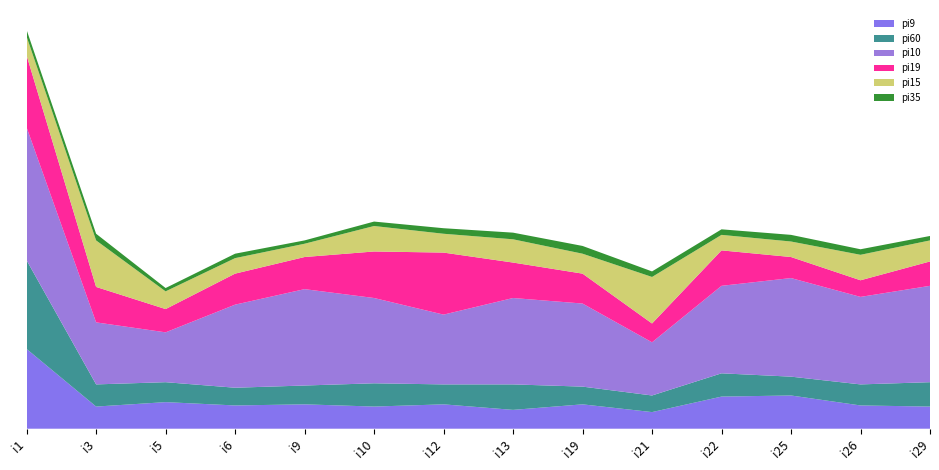

Reading left to right, extract all data points from this chart.

pi9: i1=72	i3=20	i5=24	i6=21	i9=22	i10=20	i12=22	i13=17	i19=22	i21=15	i22=29	i25=30	i26=21	i29=20
pi60: i1=80	i3=20	i5=18	i6=16	i9=17	i10=21	i12=18	i13=23	i19=16	i21=15	i22=21	i25=17	i26=19	i29=22
pi10: i1=120	i3=56	i5=45	i6=75	i9=87	i10=77	i12=63	i13=78	i19=75	i21=48	i22=79	i25=89	i26=79	i29=87
pi19: i1=65	i3=32	i5=21	i6=28	i9=29	i10=42	i12=56	i13=32	i19=27	i21=17	i22=32	i25=19	i26=15	i29=22
pi15: i1=17	i3=42	i5=16	i6=14	i9=12	i10=23	i12=17	i13=21	i19=18	i21=42	i22=14	i25=14	i26=23	i29=19
pi35: i1=6	i3=6	i5=3	i6=4	i9=3	i10=4	i12=5	i13=6	i19=7	i21=5	i22=5	i25=6	i26=5	i29=4